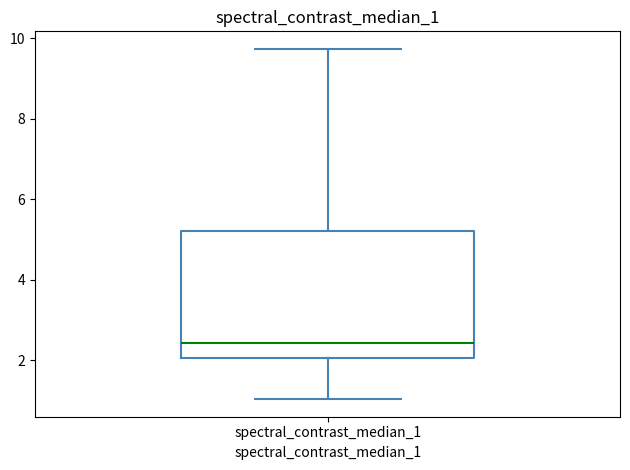

Where is the lower edge of the box for spectral_contrast_median_1 on the y-axis? The values are not printed on the chart, so give them approximately, as read against the axis.

2.0